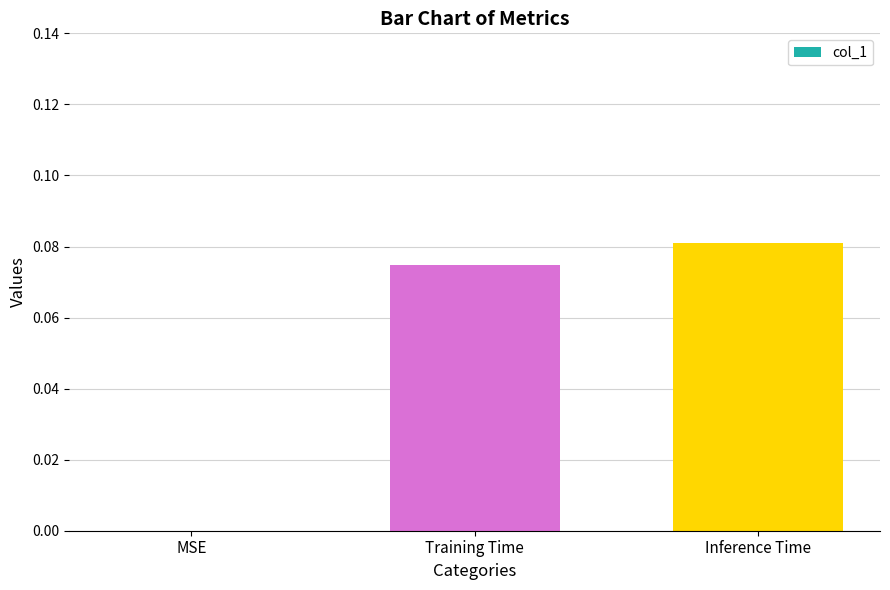

The chart shows a value of 0.0 at Inference Time. True or false?

False